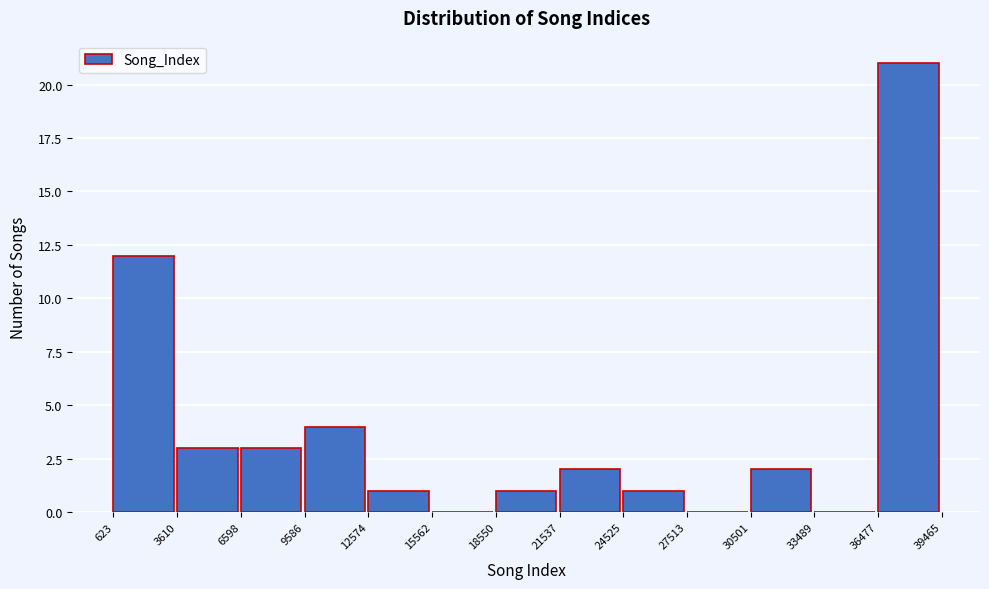

Reading left to right, transcribe this chart: for each bar, give the range it covers on the x-axis and its height. The values are not printed on the chart, so give them approximately, as read against the axis.

623 to 3610: 12
3610 to 6598: 3
6598 to 9586: 3
9586 to 12574: 4
12574 to 15562: 1
15562 to 18550: 0
18550 to 21537: 1
21537 to 24525: 2
24525 to 27513: 1
27513 to 30501: 0
30501 to 33489: 2
33489 to 36477: 0
36477 to 39465: 21